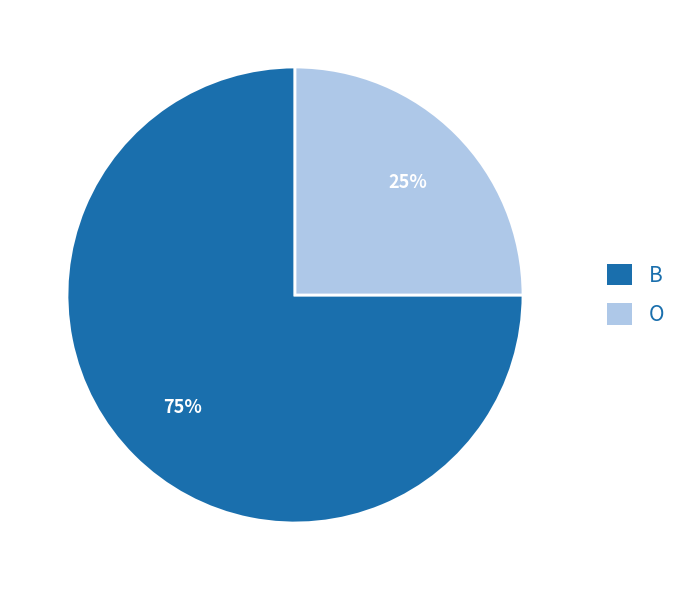

To the nearest percent, what is the difference between the B and O slice percentages?

50%